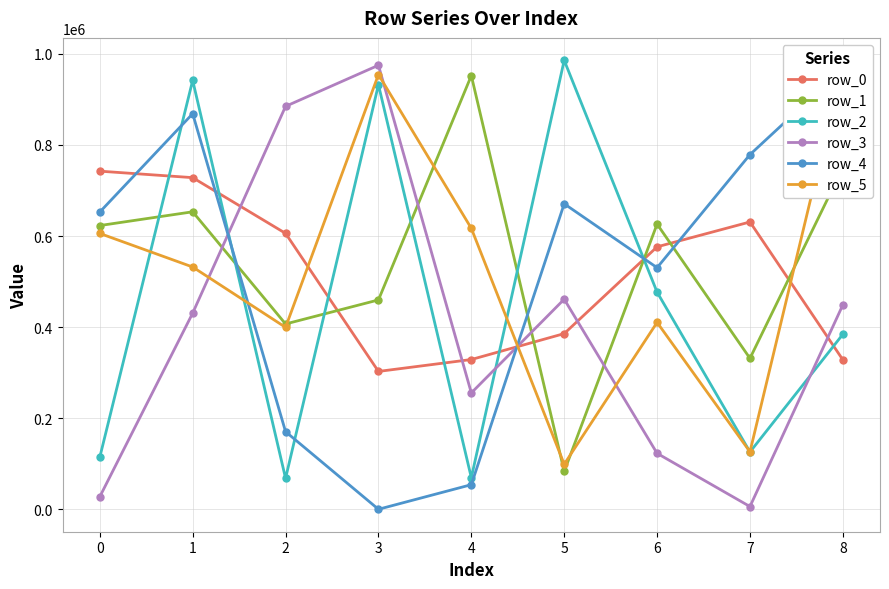

List the series in order of their peak value, lowest first.

row_0, row_1, row_4, row_3, row_5, row_2